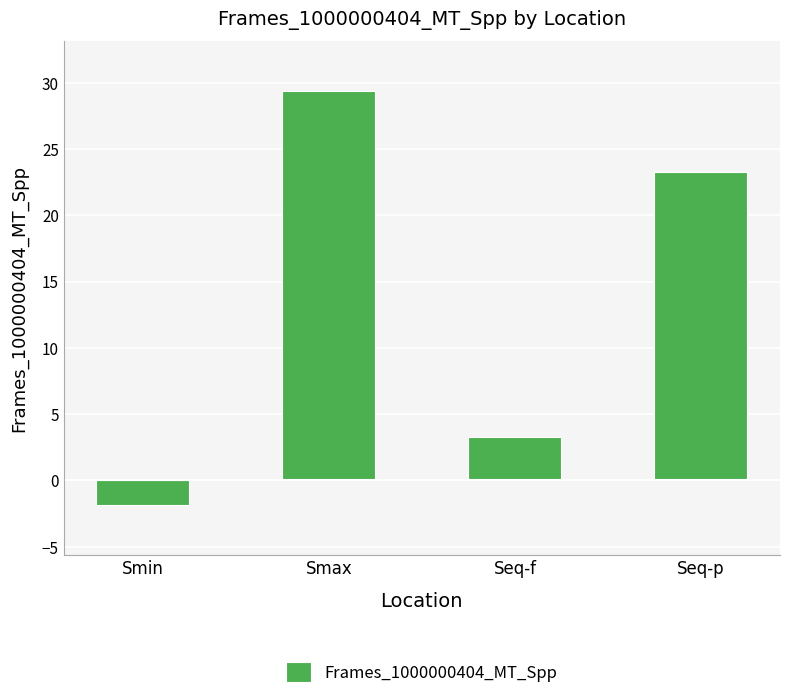

Is it true that the value at Seq-f is 3.2?

True